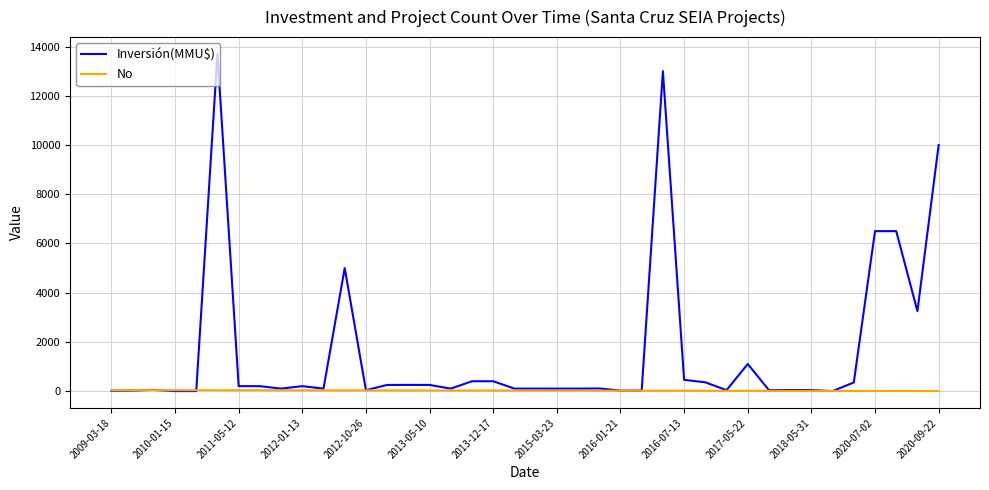

How many lines are shown in the chart?

2